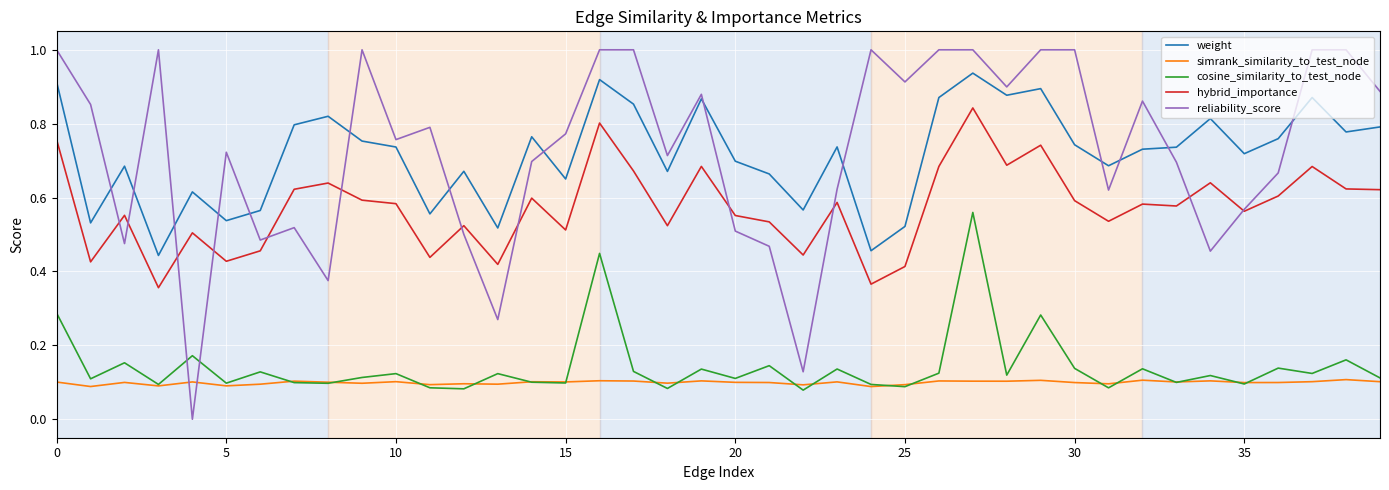

What is the sum of all reliability_score values?

29.1